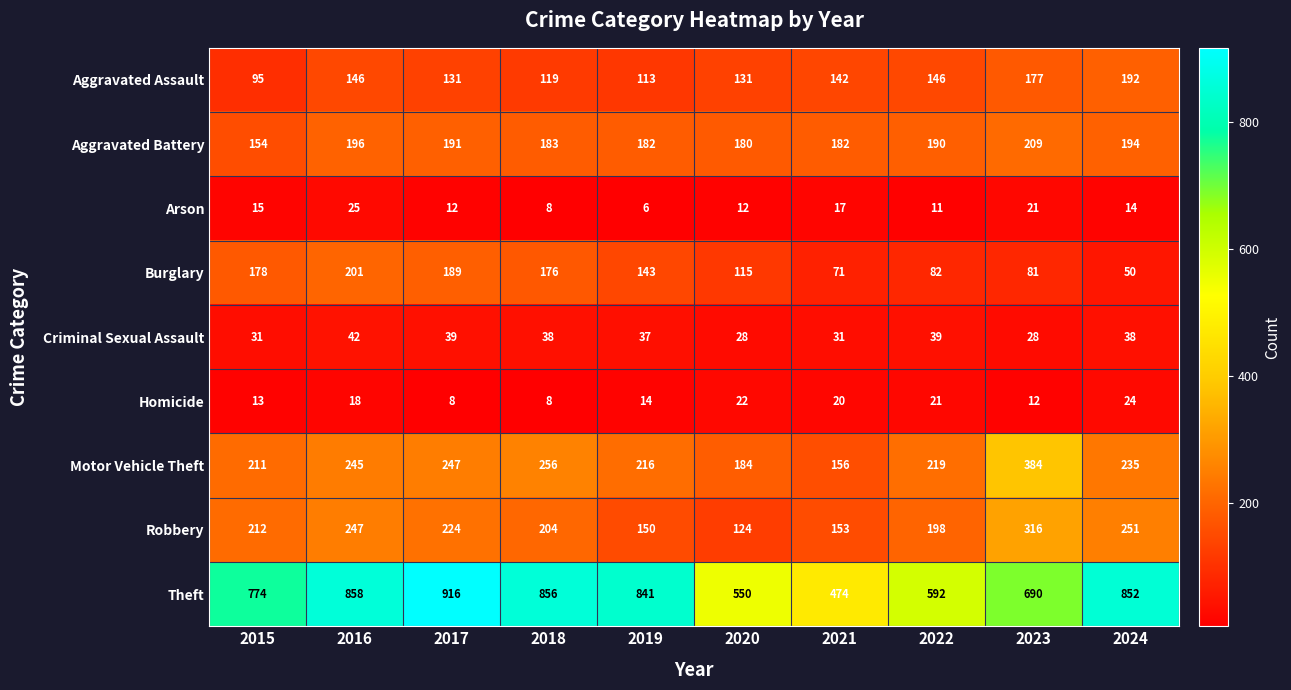

Which series changed the most between 2016 and 2024?

Burglary